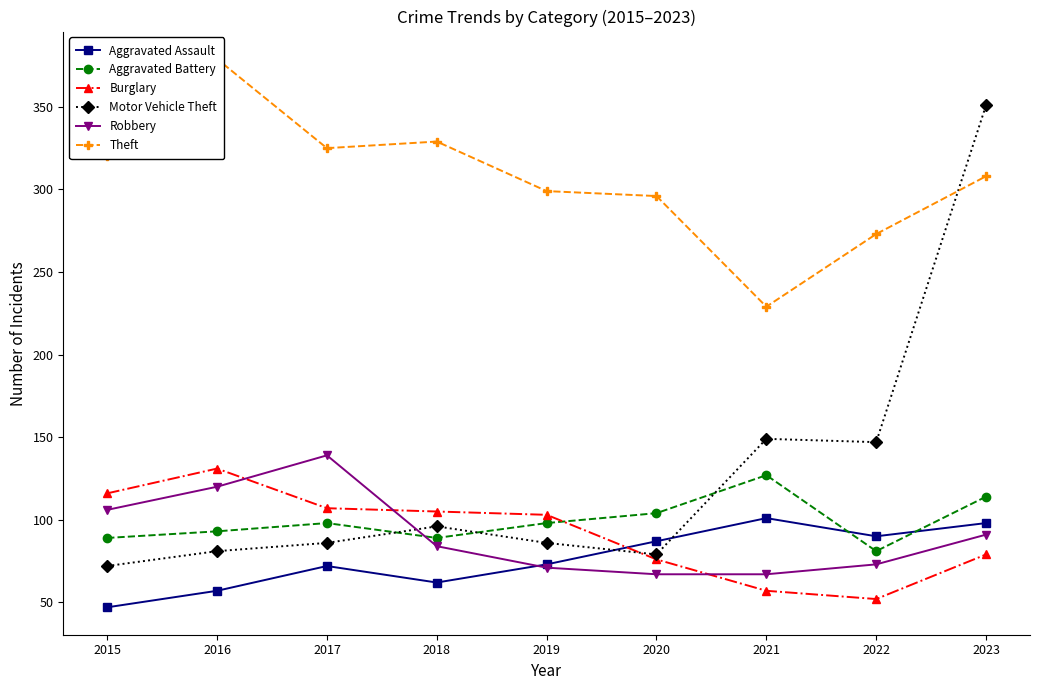

Read the Aggravated Battery value at 2015, to the nearest 5.

90